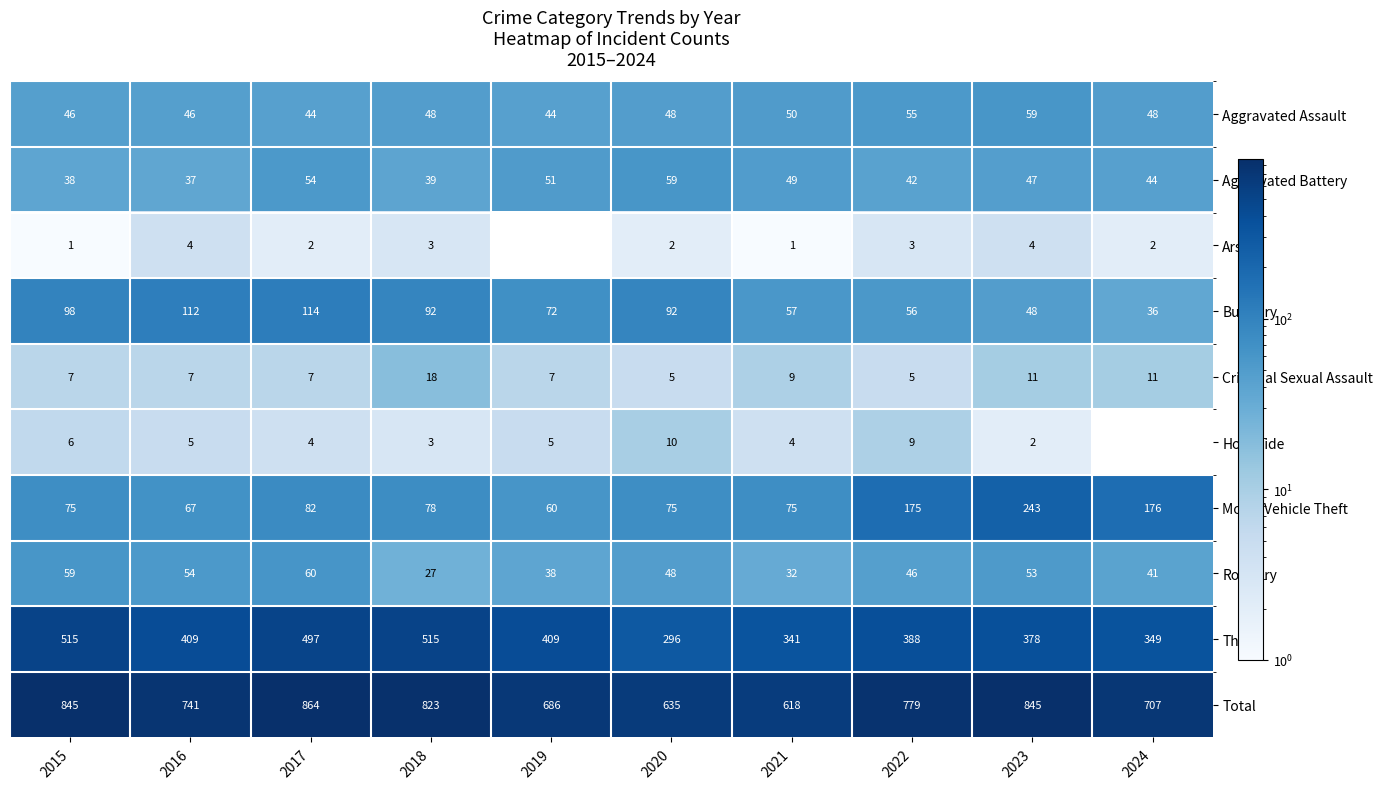

Rank the series at 2017 from lowest to highest value.

Arson, Homicide, Criminal Sexual Assault, Aggravated Assault, Aggravated Battery, Robbery, Motor Vehicle Theft, Burglary, Theft, Total